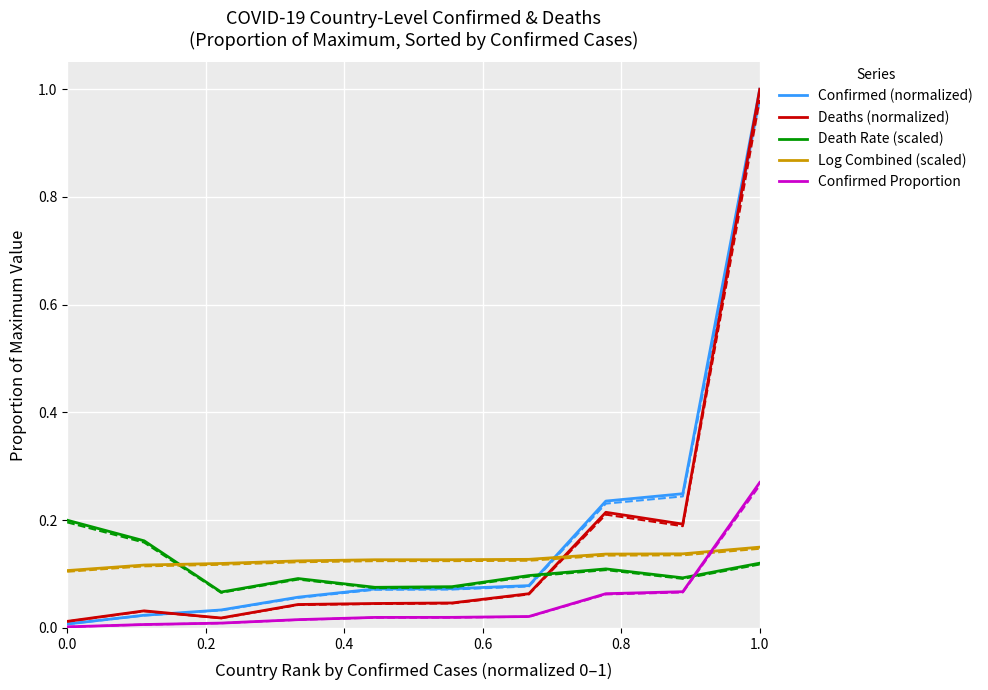

How many times do Death Rate (scaled) and Deaths (normalized) cross each other?

1